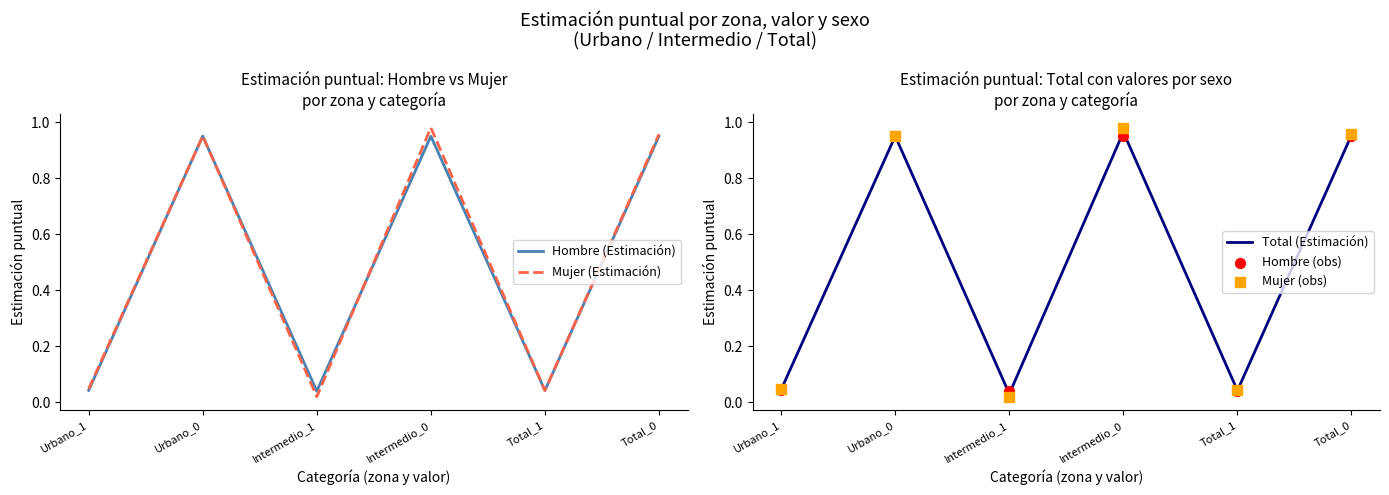

At which category is the sum across all series the highest?

Intermedio_0